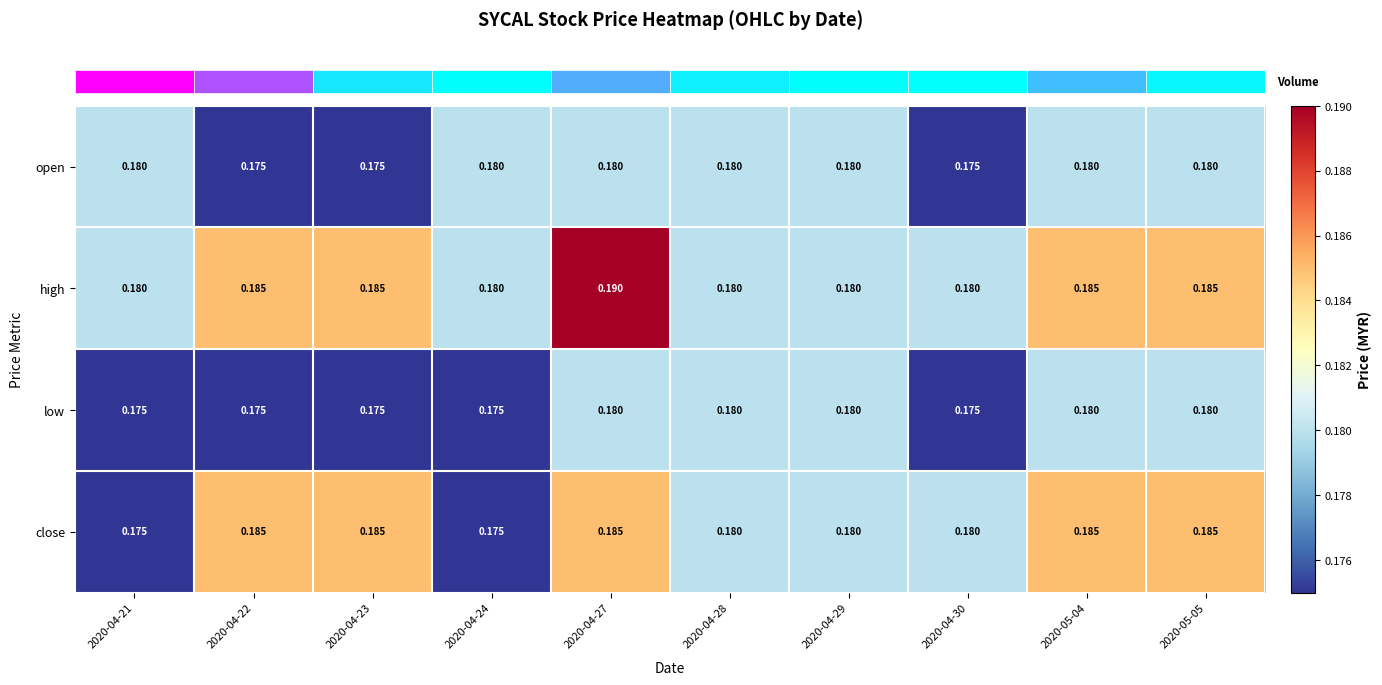

List the series in order of their overall mean, lowest first.

low, open, close, high